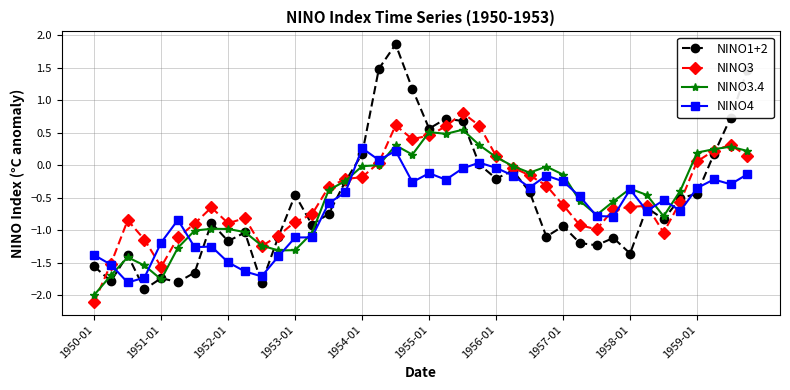

List the series in order of their peak value, lowest first.

NINO4, NINO3.4, NINO3, NINO1+2